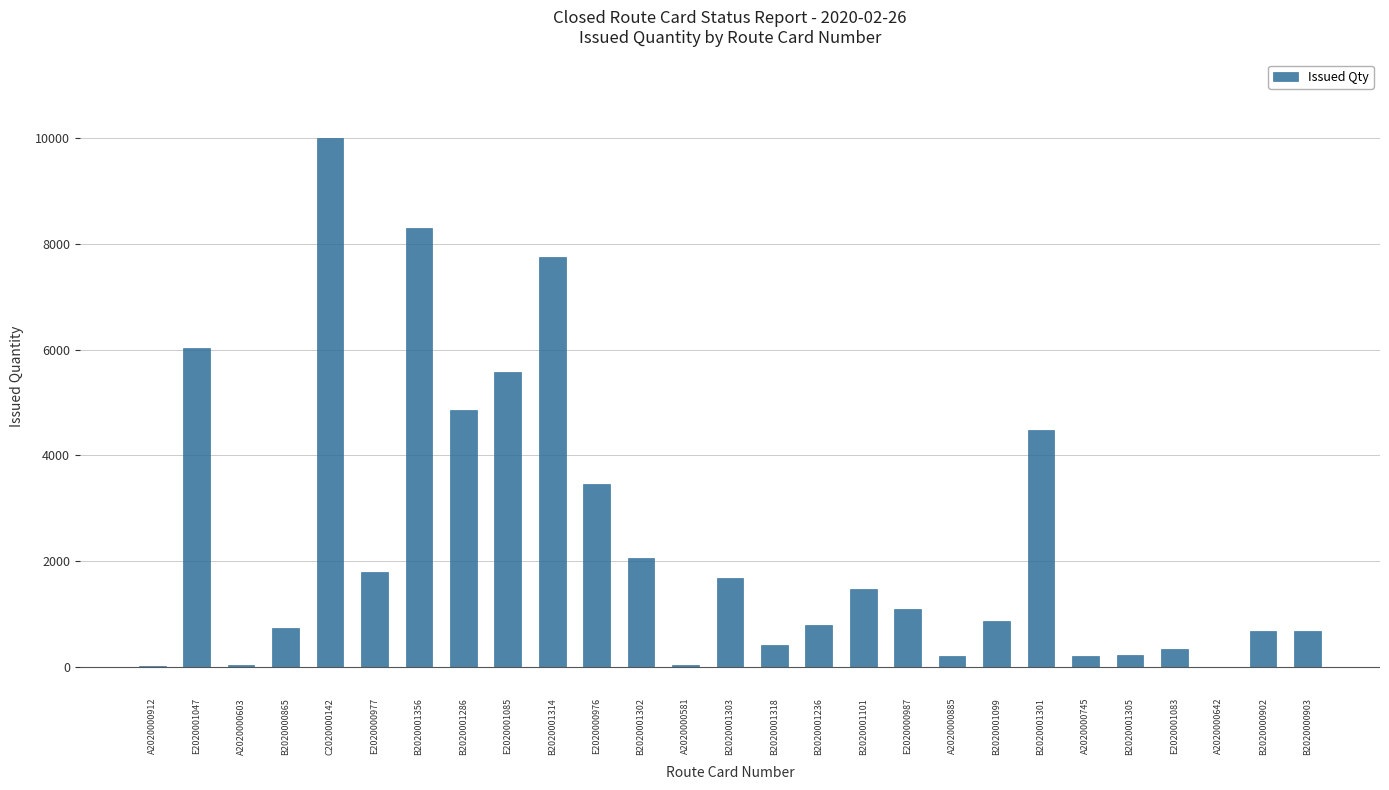

Where does the data first go above 870?

E2020001047